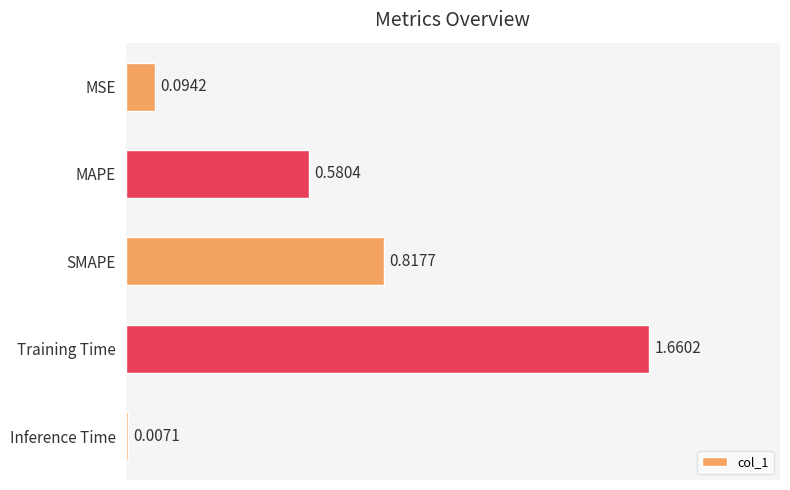

What is the label of the 5th bar from the bottom?

MSE